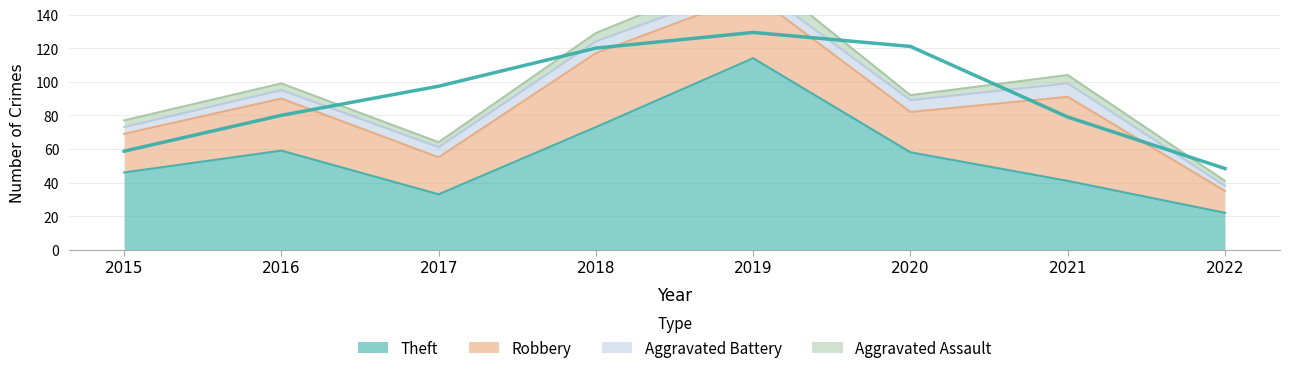

In Aggravated Battery, how many points are higher than both neighbors (excluding endpoints)?

2